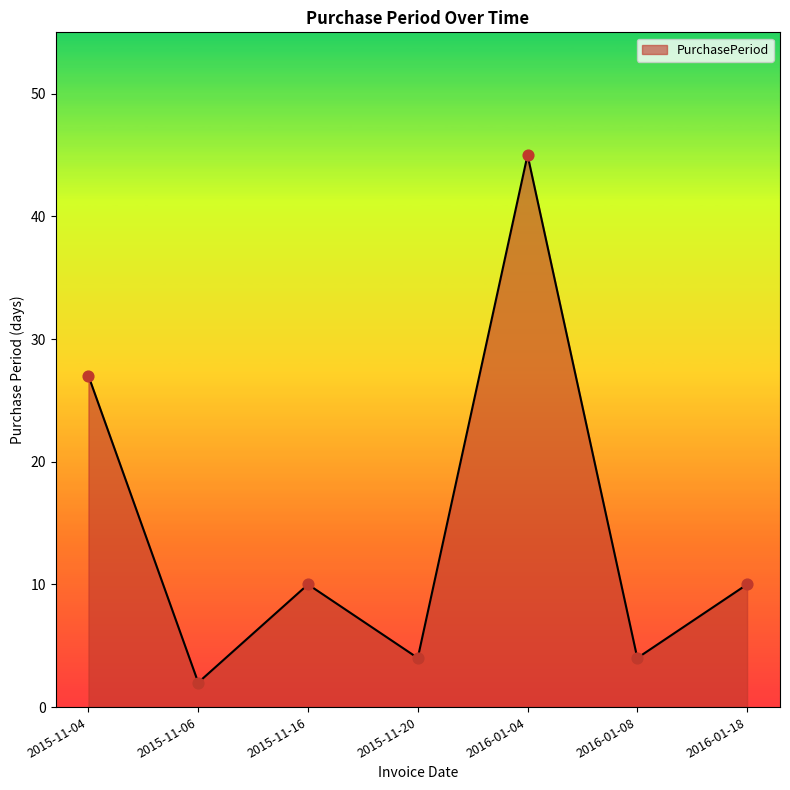

Which has a higher value, 2016-01-18 or 2015-11-20?

2016-01-18